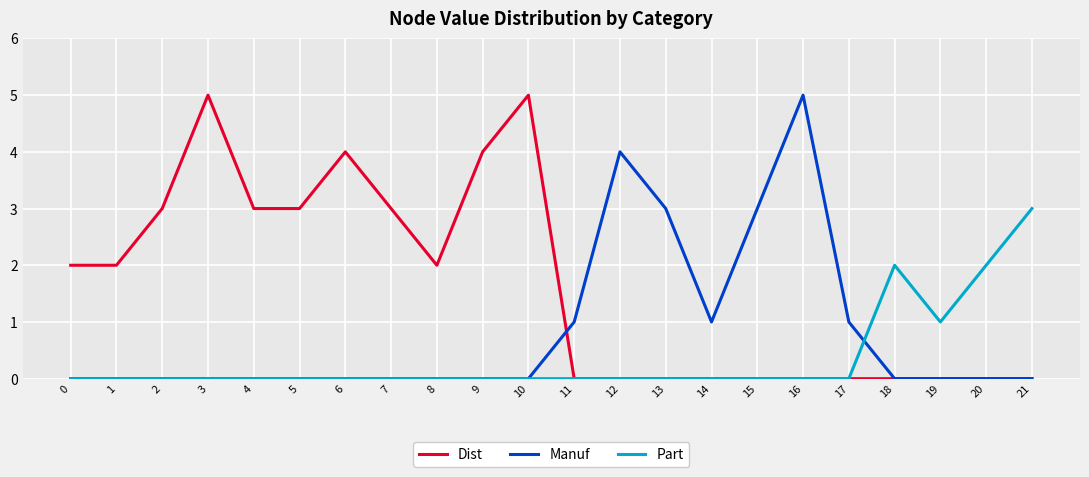

The Manuf series shows 4 at 15. True or false?

False